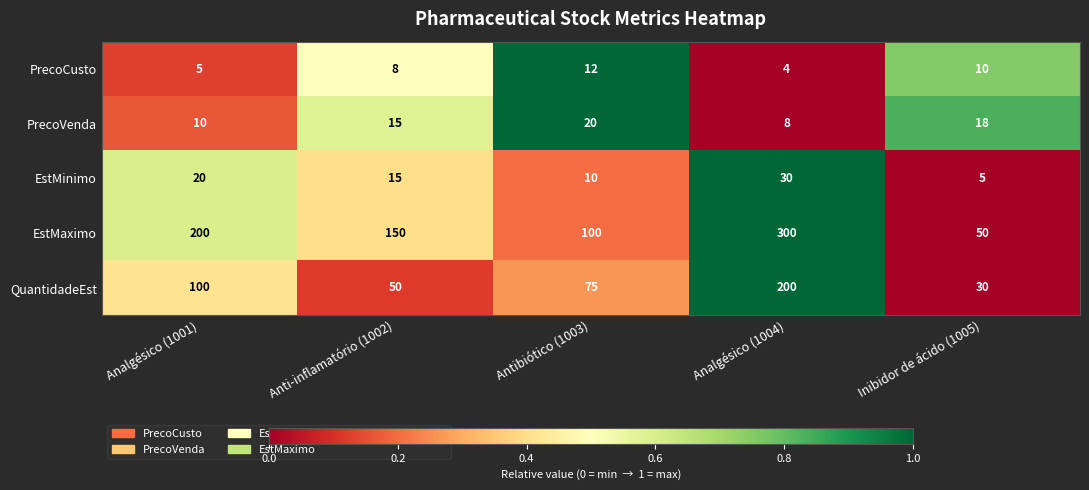

What is the total value across all series at Inibidor de ácido (1005)?

113